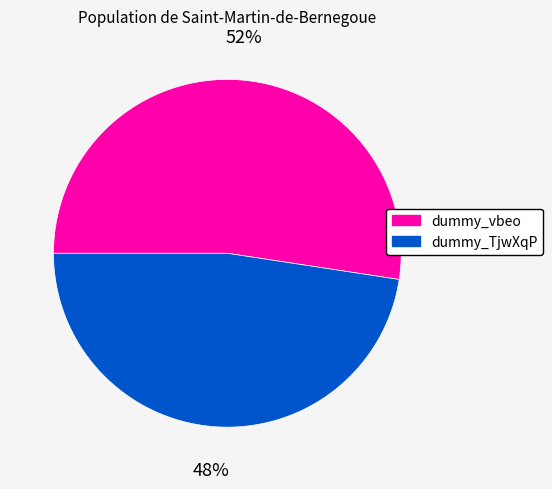

To the nearest percent, what is the average slice percentage?

50%